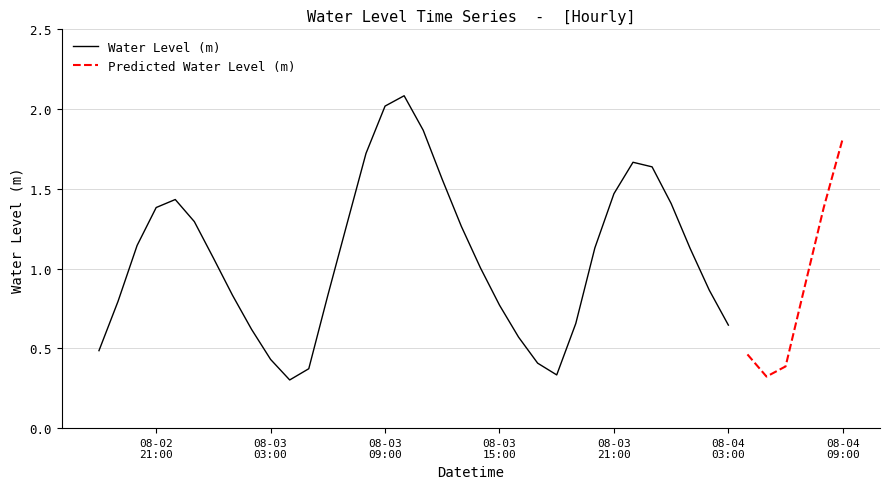

Between 2024-08-03 07:00:00 and 2024-08-03 02:00:00, which is larger?

2024-08-03 07:00:00